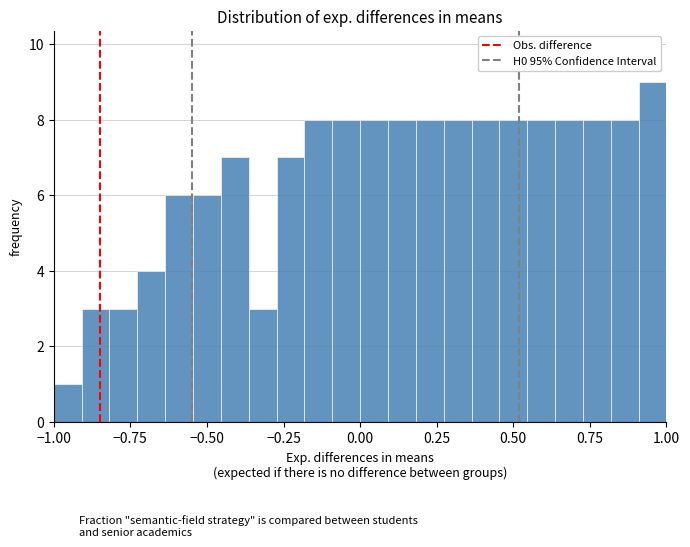

Read against the x-axis, roughly where is the centre of the tallest bar?

0.95